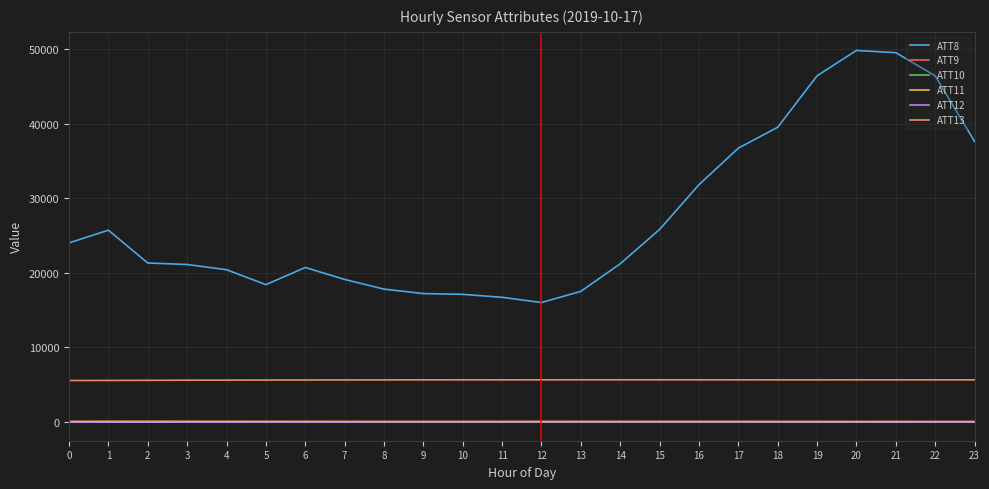

Between 0 and 18, which series saw the biggest shift?

ATT8